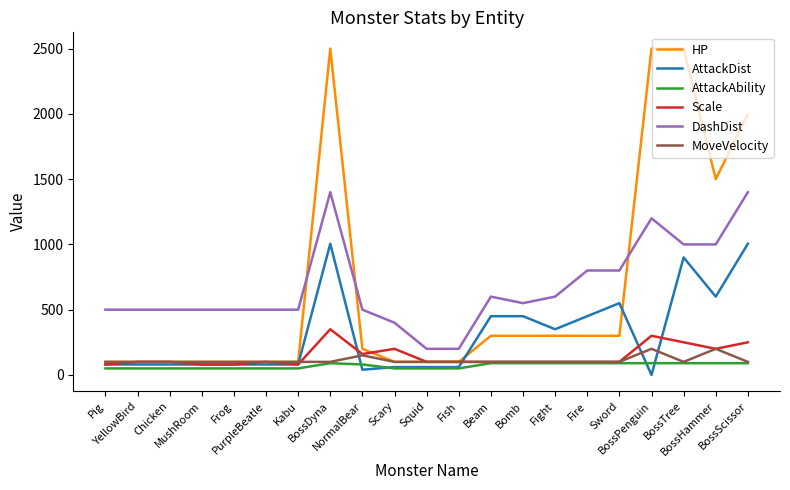

What is the maximum value shown in the chart?

2500